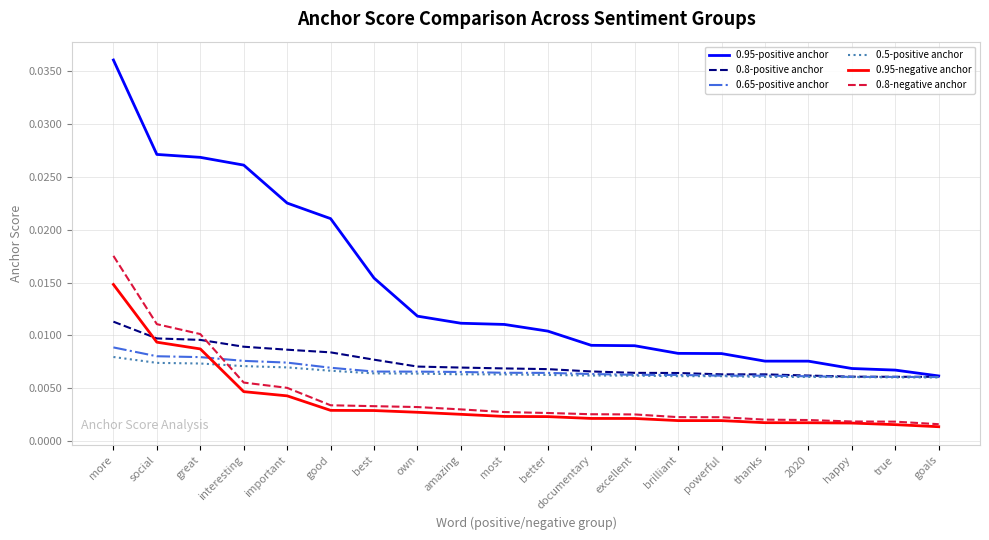

What position from the right is best?

14